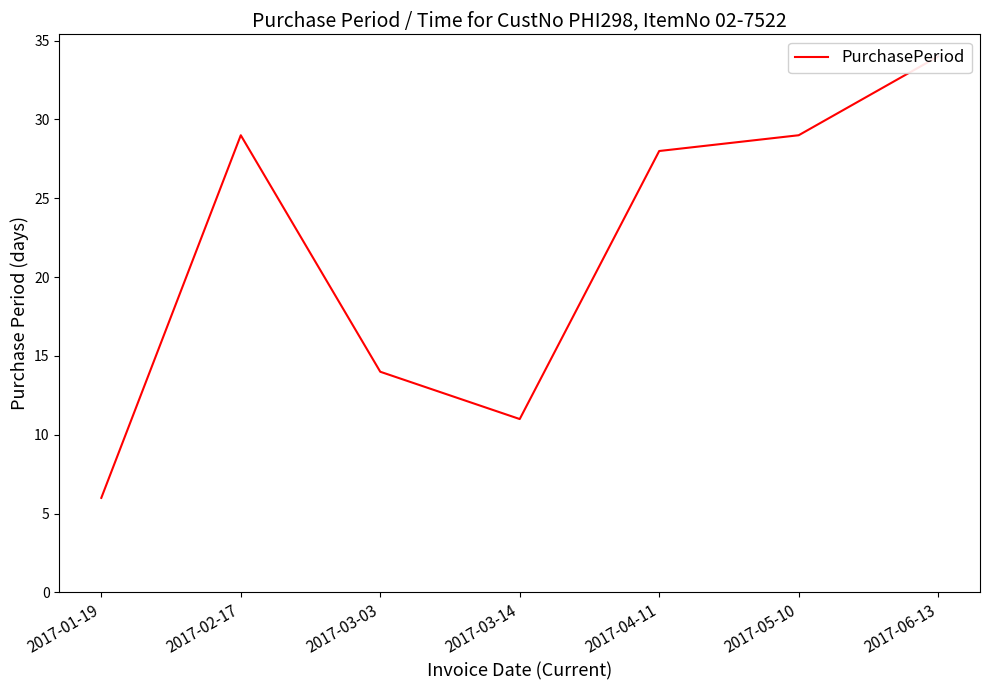

How many values are below 28?

3